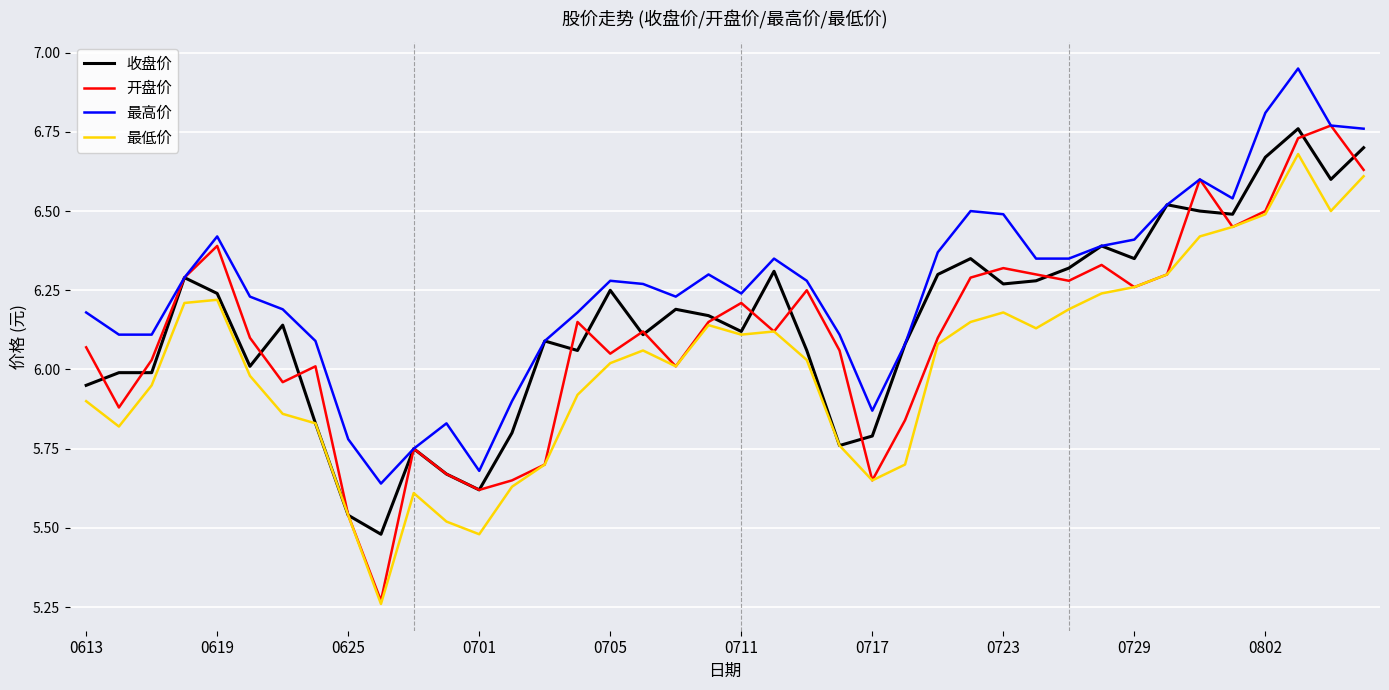

Which series has the widest spread of values?

开盘价